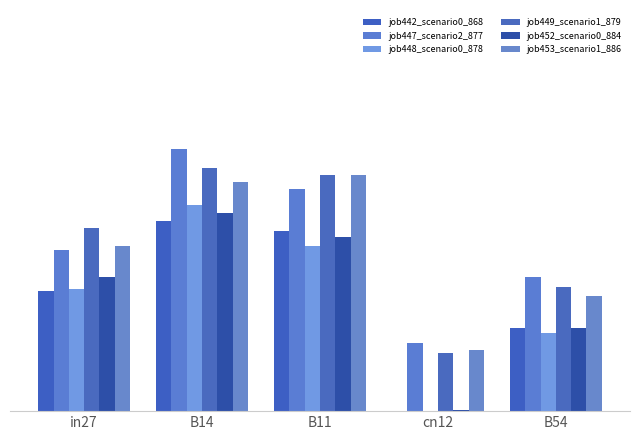

Are the bars grouped side by side (vs. stacked)?

Yes